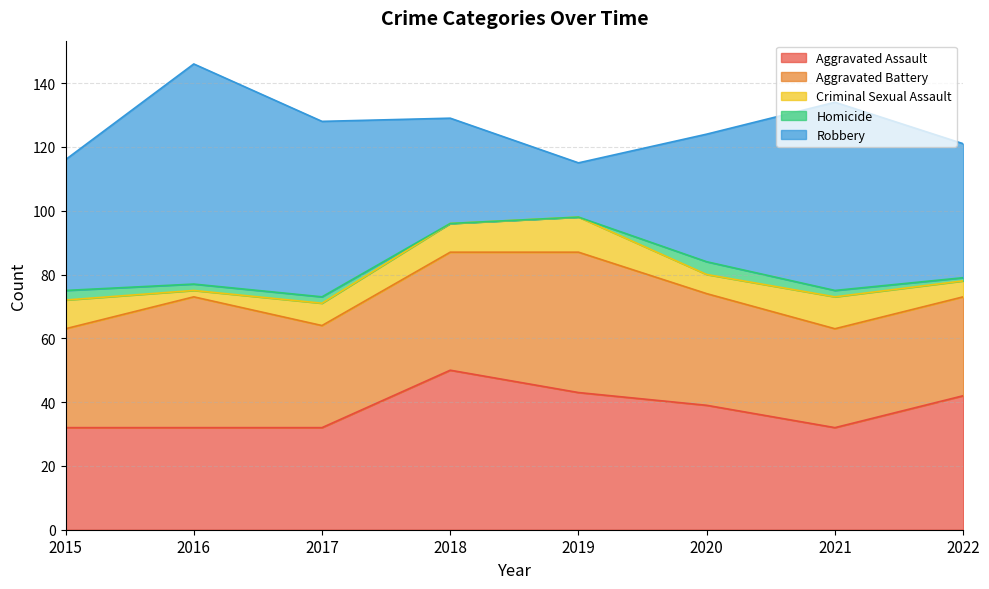

What is the value of the Robbery point at the 2nd from the left?

69